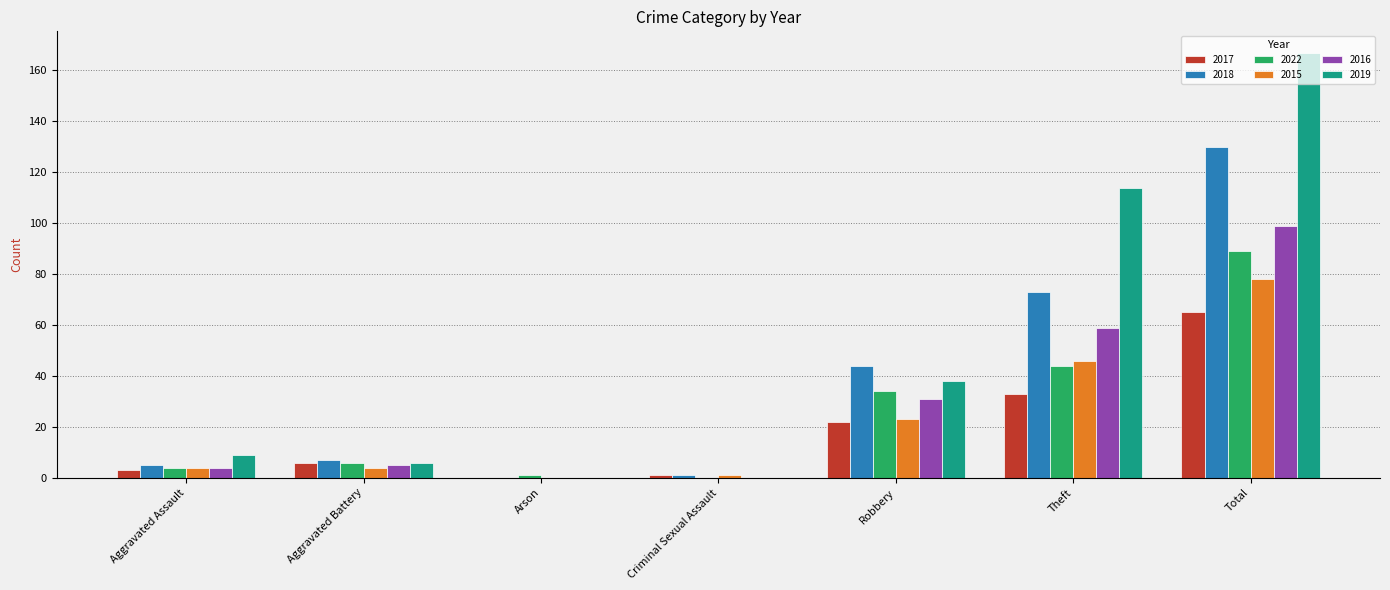

What are all the series names shown in the legend?

2017, 2018, 2022, 2015, 2016, 2019